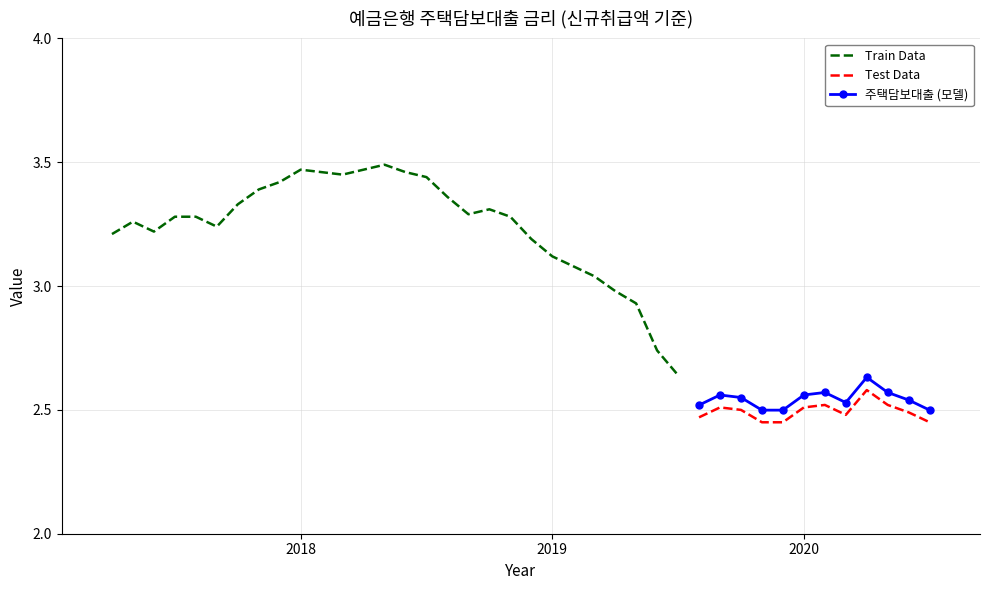

What is the value of the 27th point from the left?

2.7